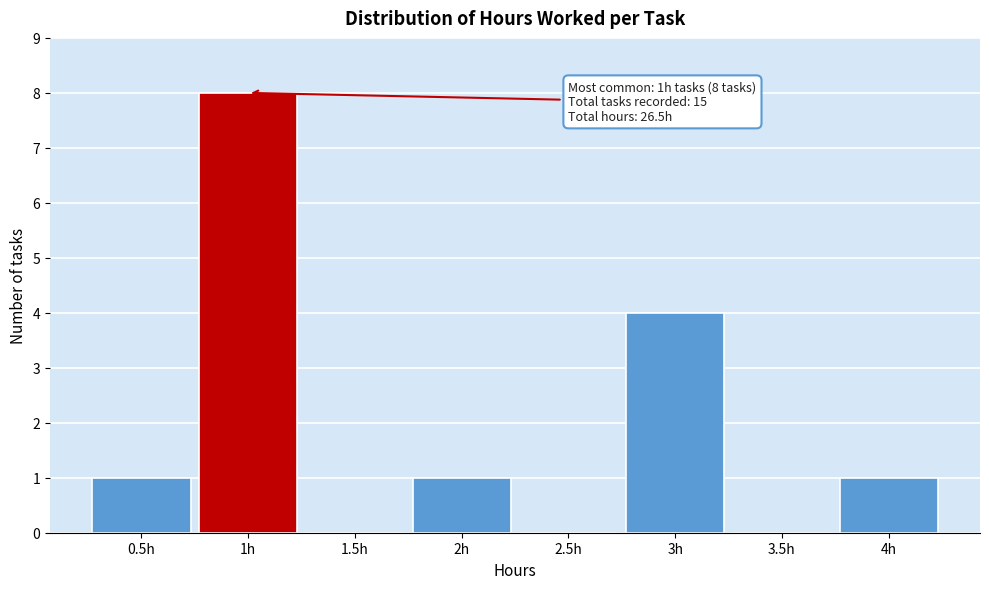

Over which range of the x-axis is the bar tallest?

0.75 to 1.25